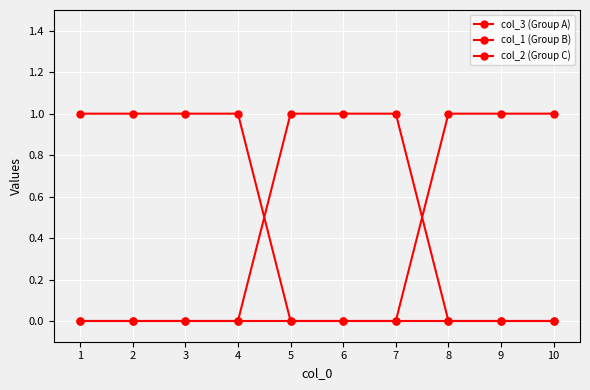

Count the number of categories in the chart.

10